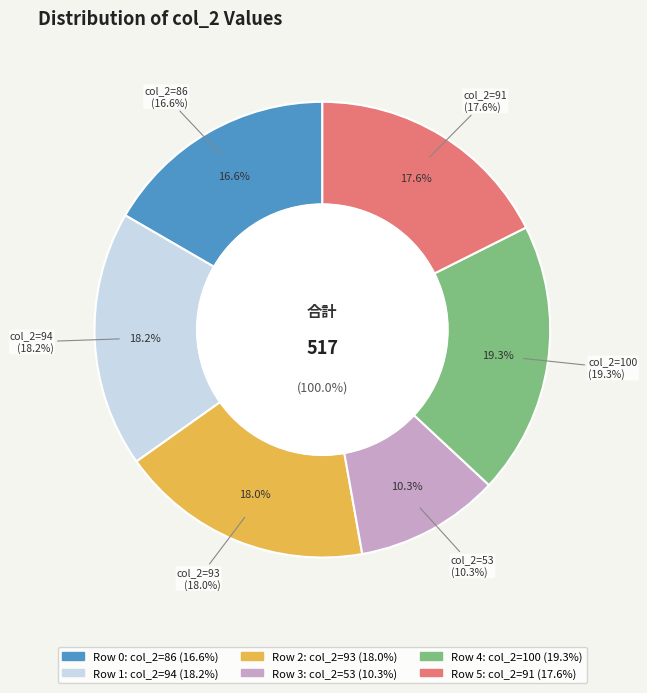

Approximately how many times larger is the value at 94 compared to 53?

1.8